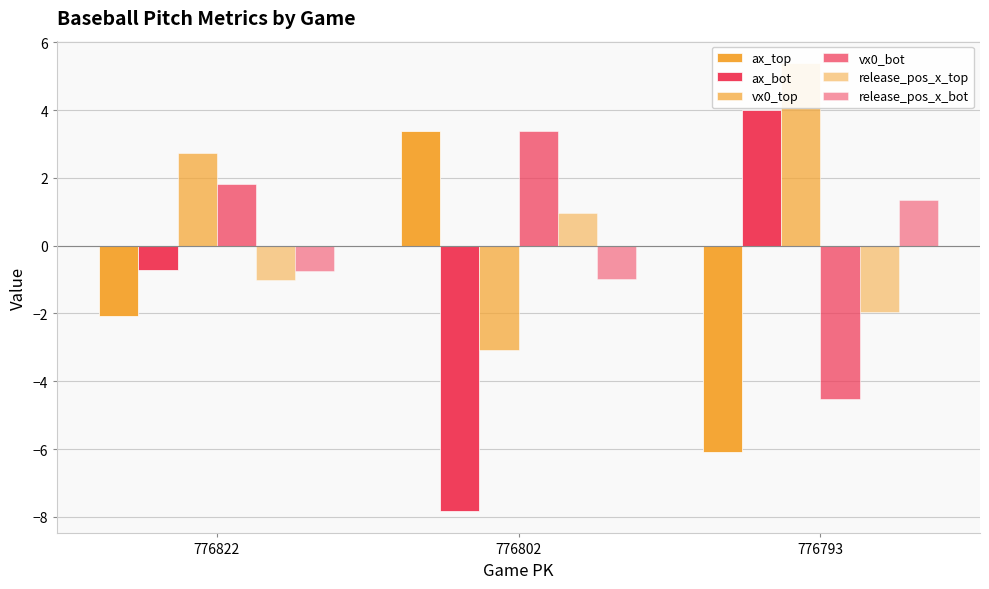

What is the difference between the release_pos_x_top values at 776793 and 776822?

1.0